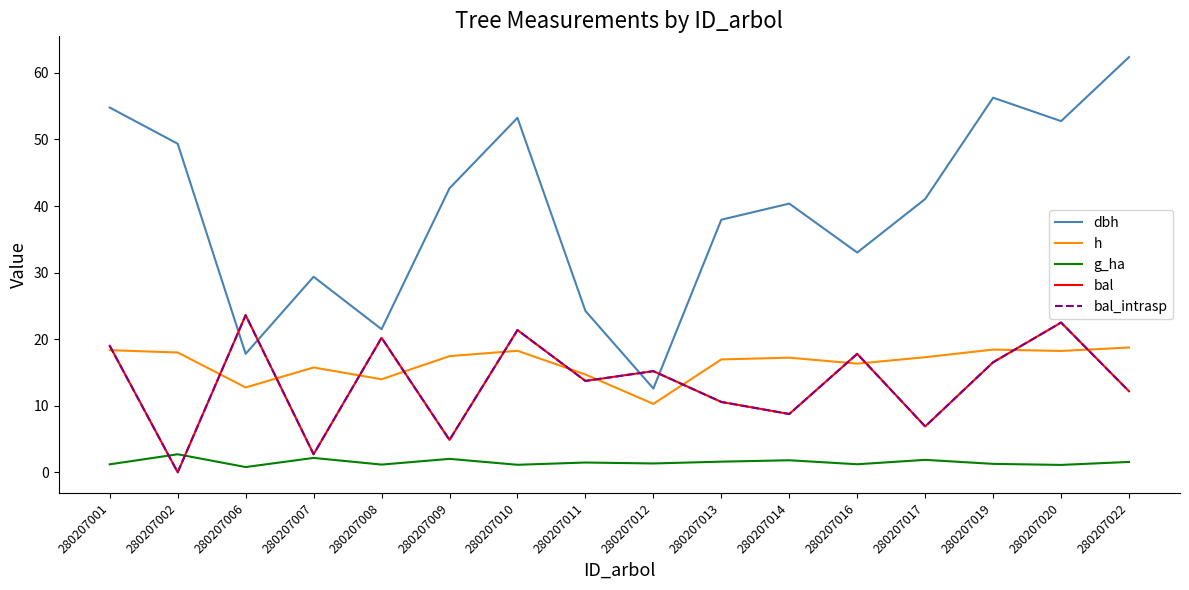

Does the chart have visible grid lines?

No